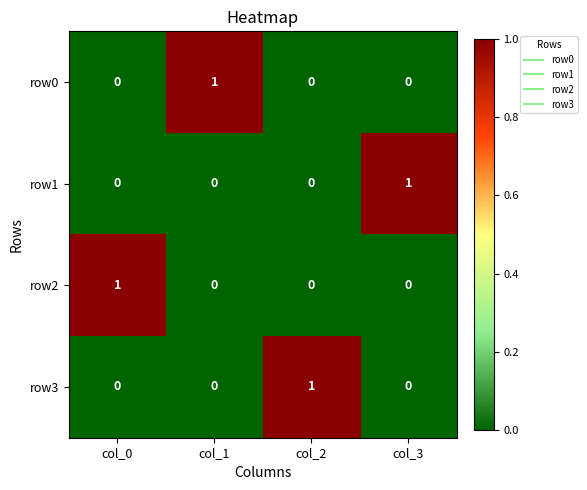

True or false: row1 has a value of 0 at col_0.

True